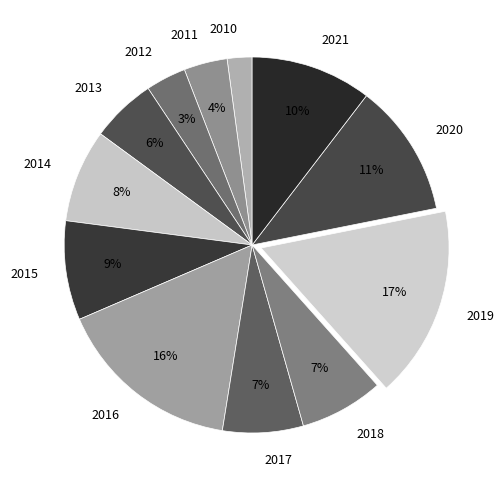

Is there a majority slice in this chart?

No